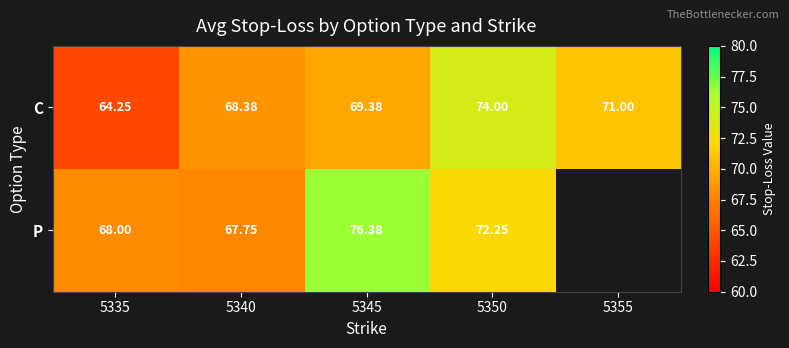

Between 5355 and 5335, which is larger?

5355